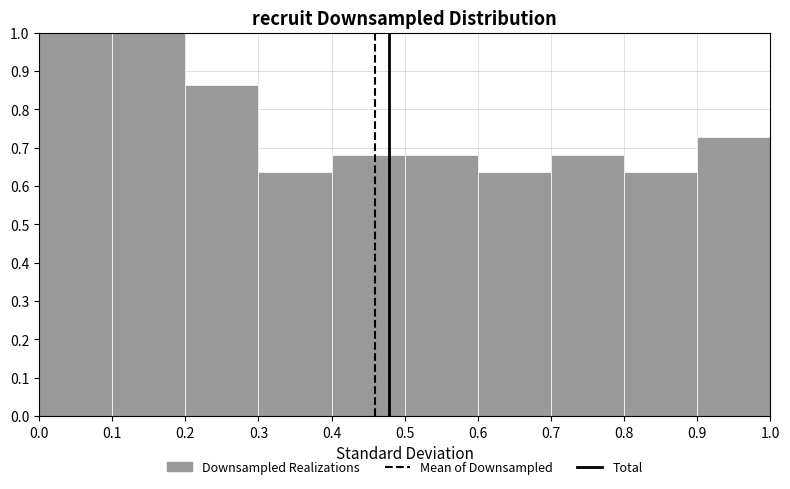

What is the height of the bar covering 0.3 to 0.4 on the x-axis? The values are not printed on the chart, so give them approximately, as read against the axis.

0.64